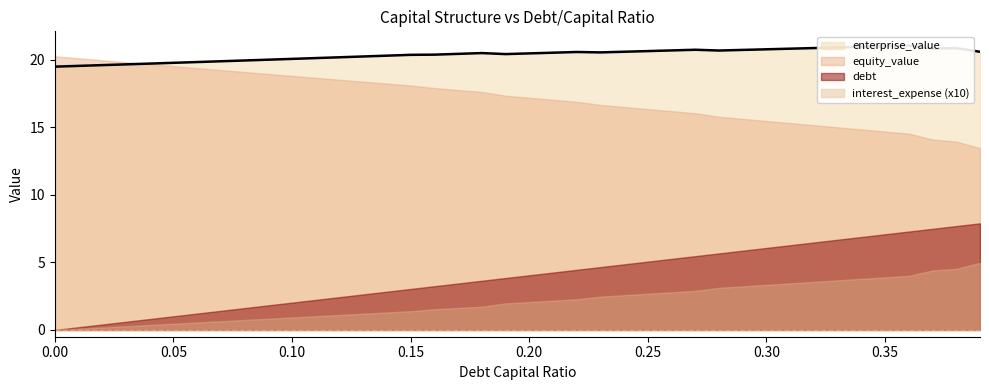

What is the sum of all enterprise_value values?

814.8